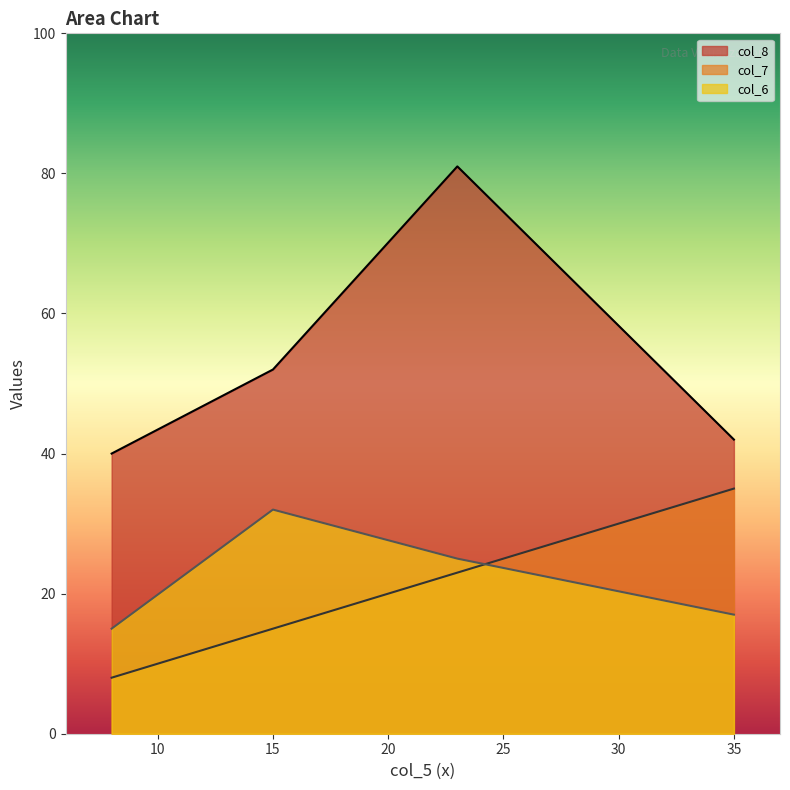

How many values in the col_6 series are below 25?

2